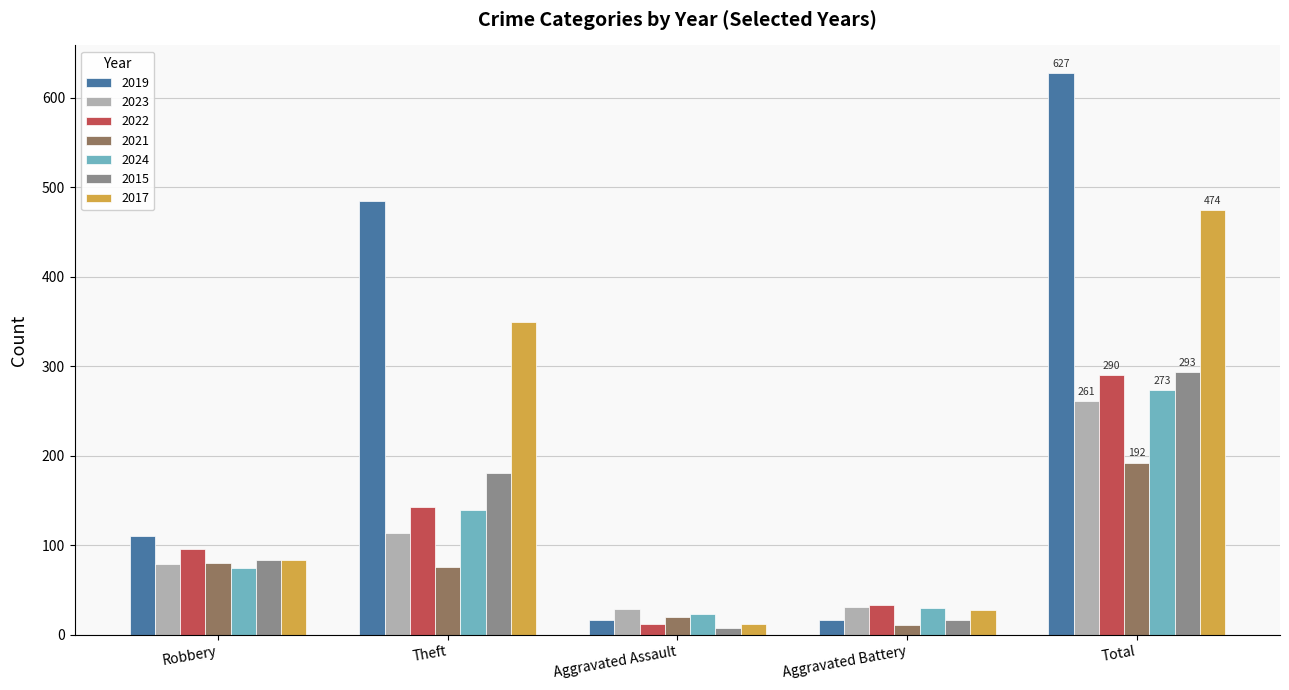

At which label is 2019 closest to 321?

Theft